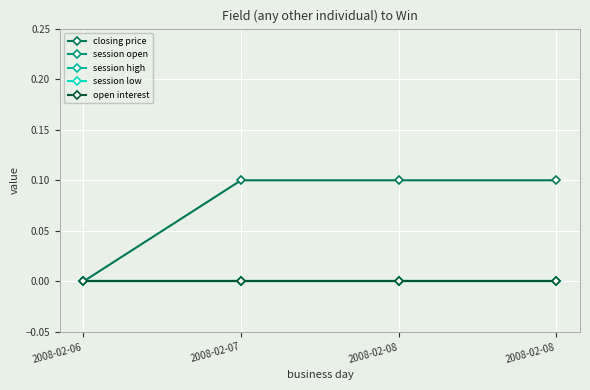

Rank the categories by session open value from lowest to highest.

2008-02-06, 2008-02-07, 2008-02-08, 2008-02-08